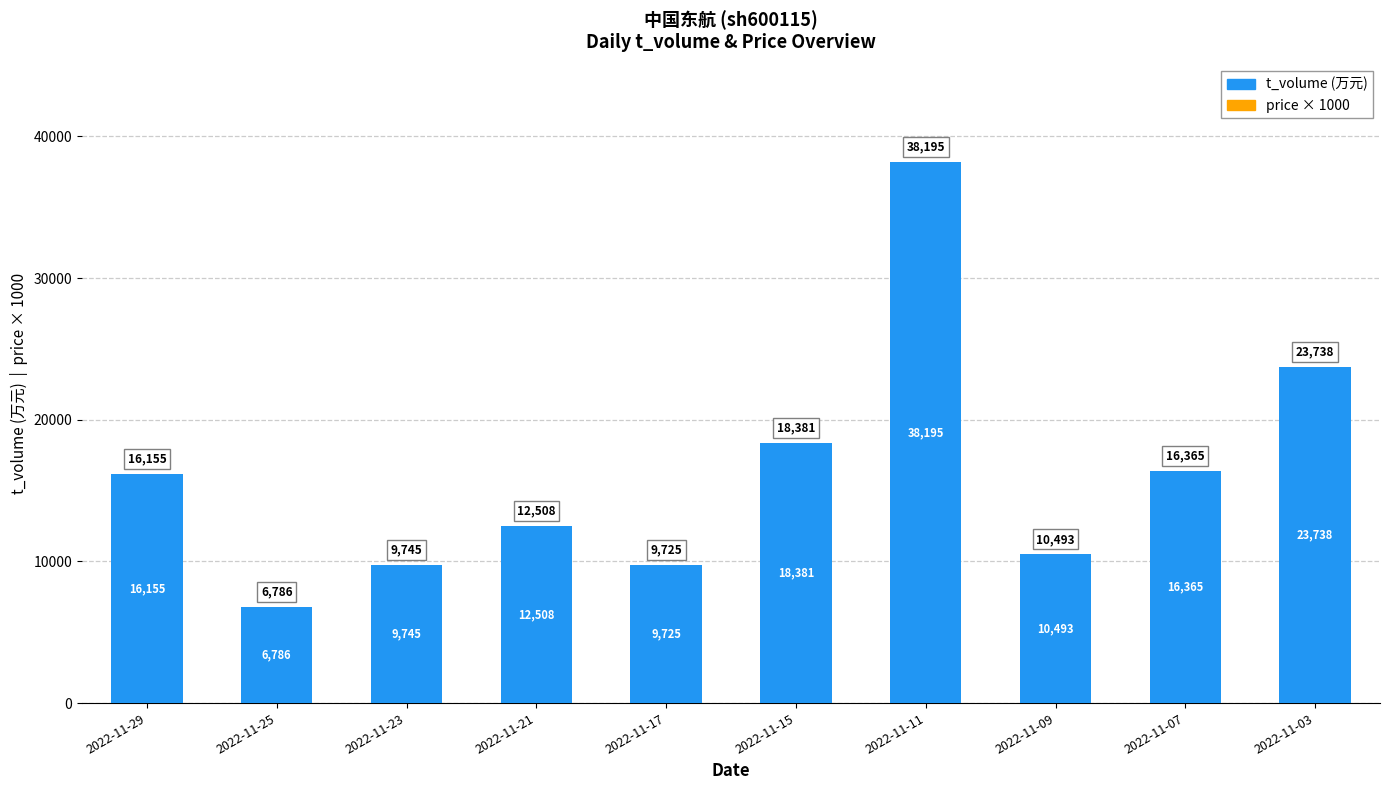

What is the value of the 6th bar from the left?

18381